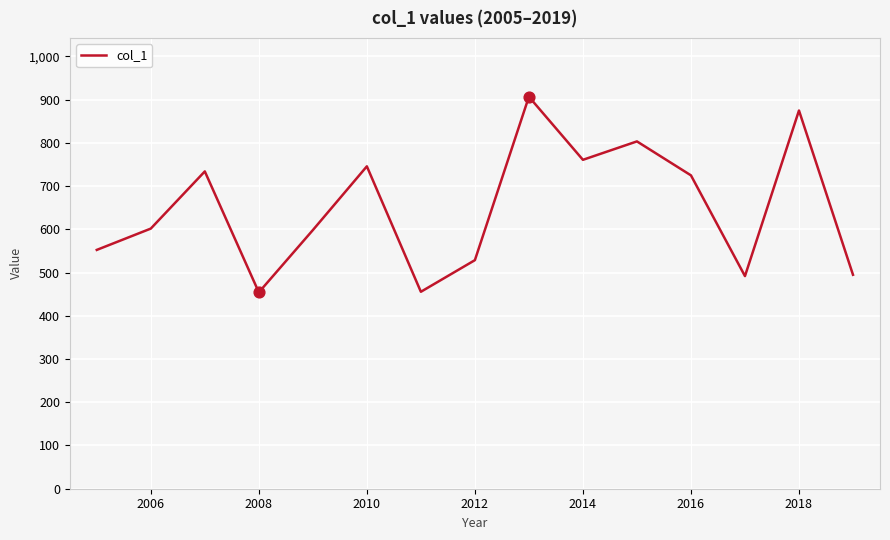

What is the difference between the maximum and minimum values?

452.5